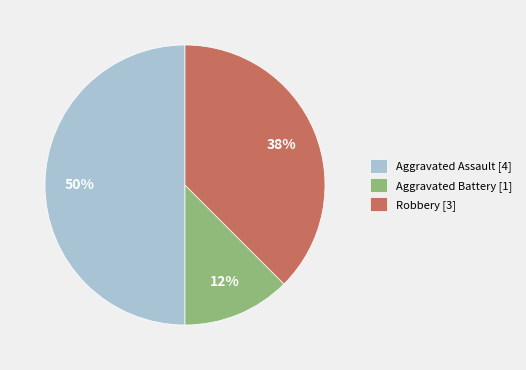

How many slices are in this pie chart?

3